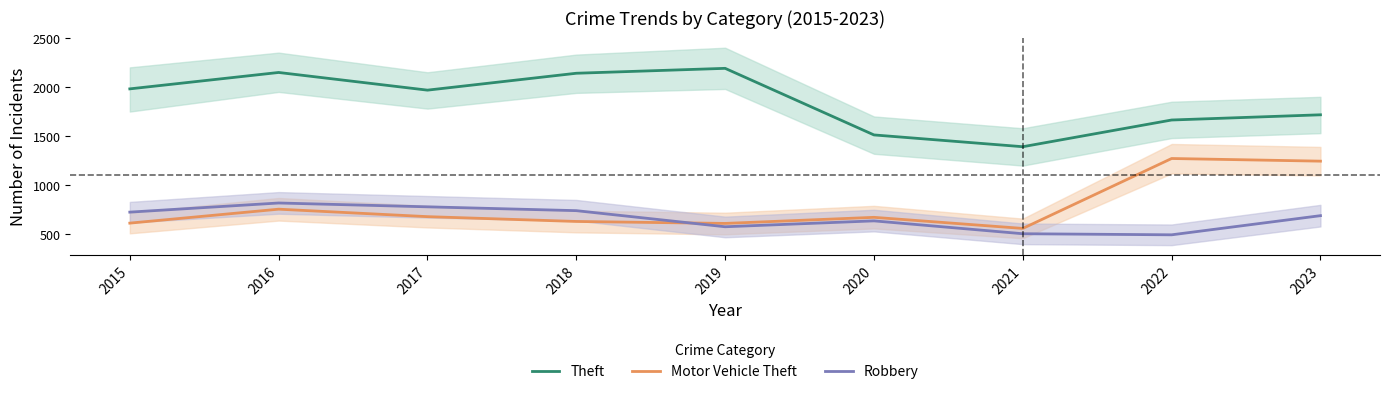

Which series has the largest range (max minus min)?

Theft